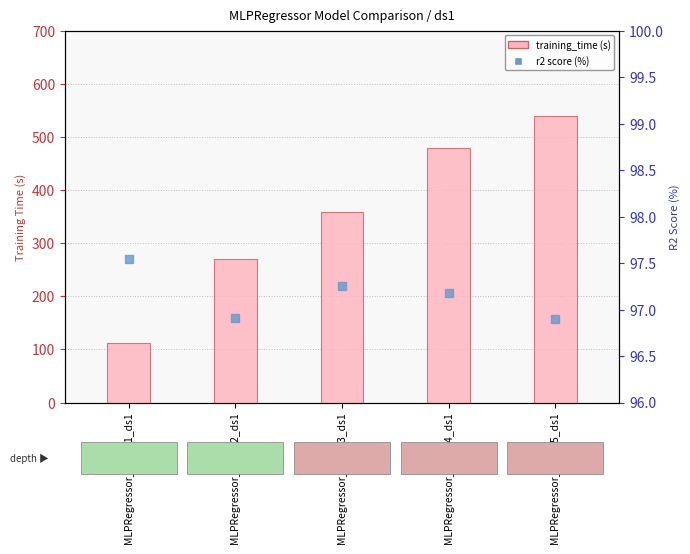

What is the total value across all series at MLPRegressor_100_x5_ds1?

636.8